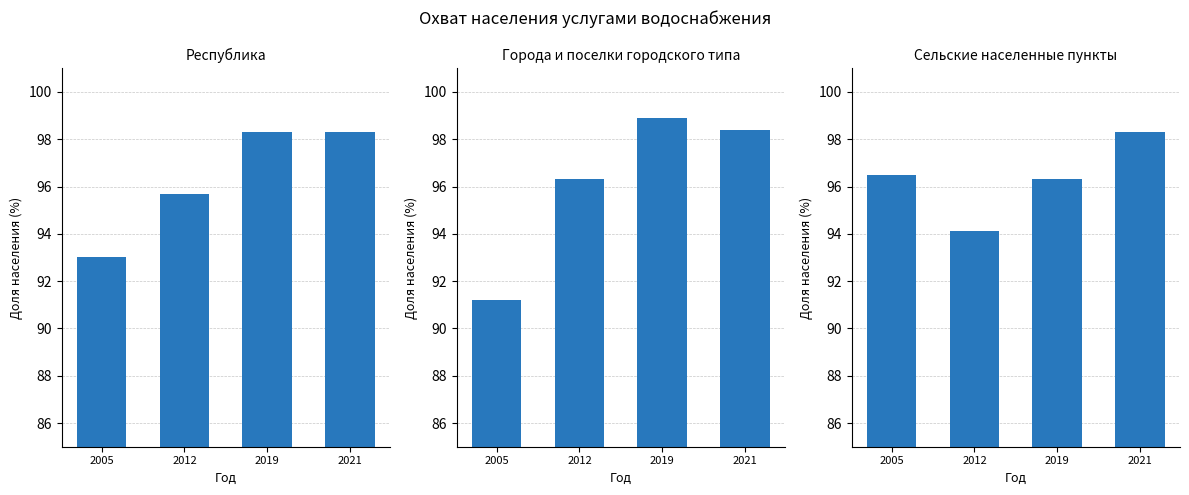

At how many categories does at least one series exceed 96?

4